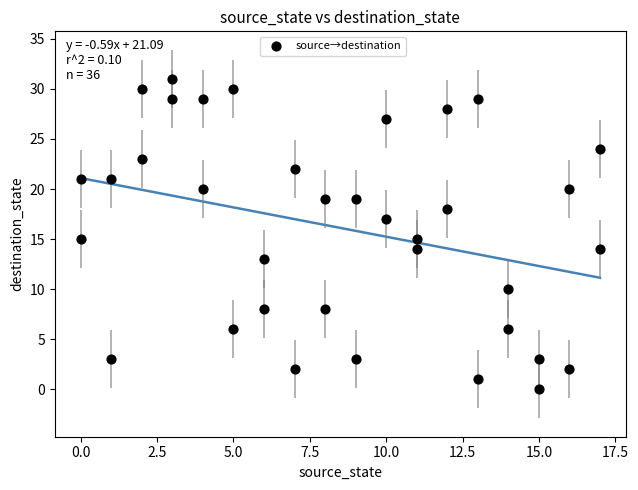

What is the range of Y values (max minus min)?

31